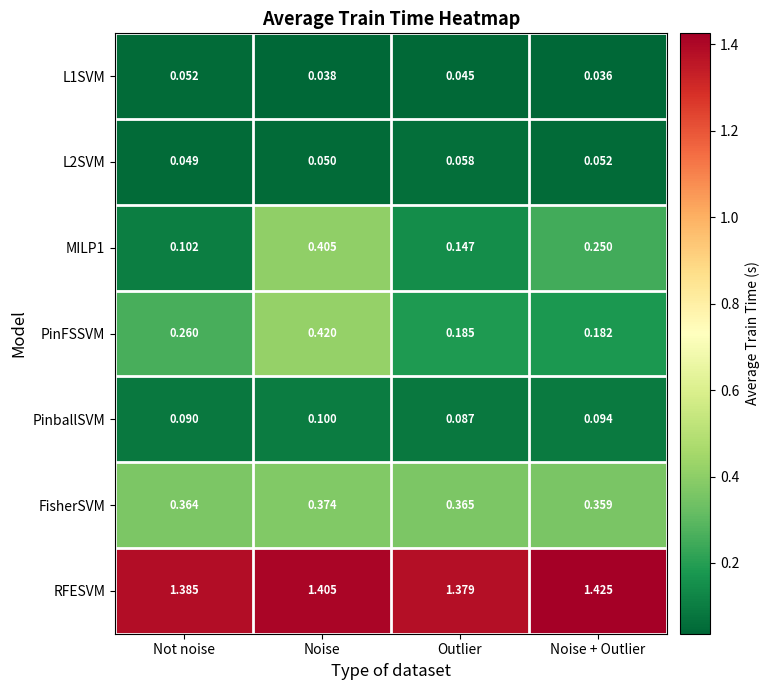

Is the value of RFESVM at Noise + Outlier greater than the value of PinballSVM at Noise?

Yes